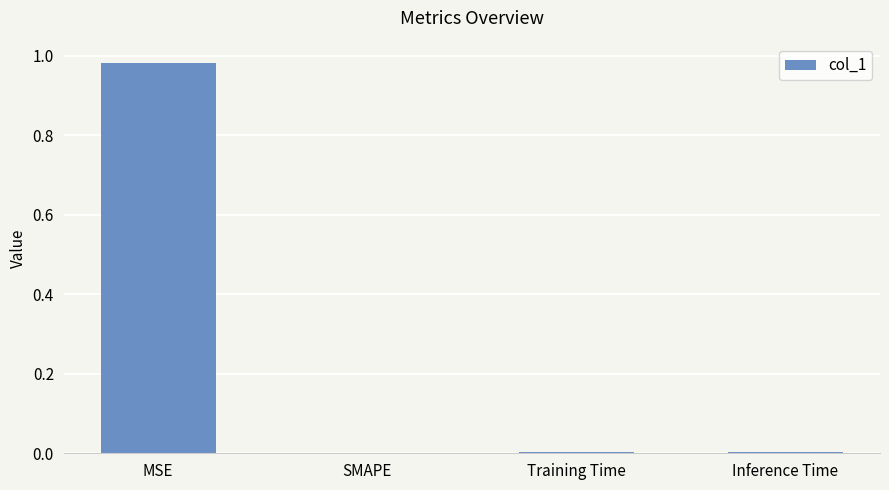

Between MSE and Training Time, which is larger?

MSE